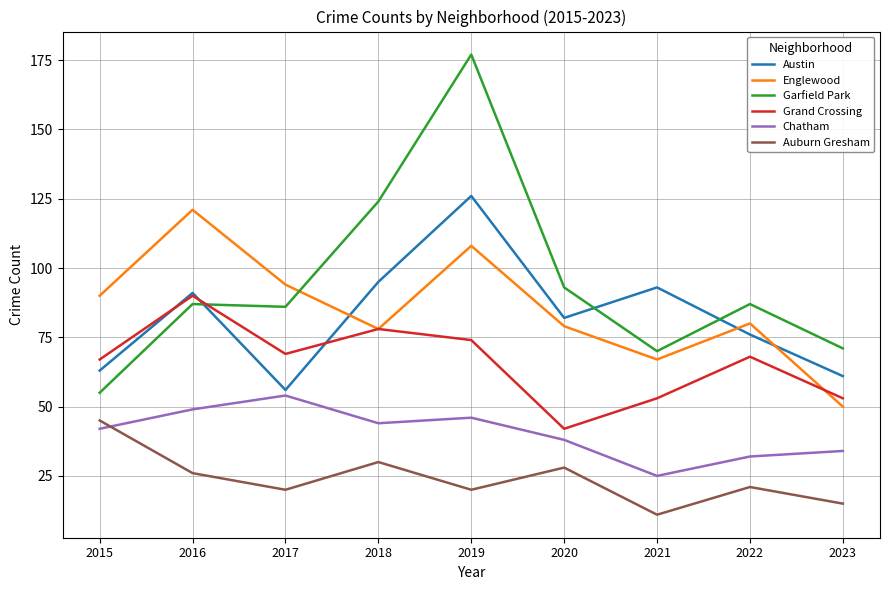

At which category is the sum across all series the highest?

2019